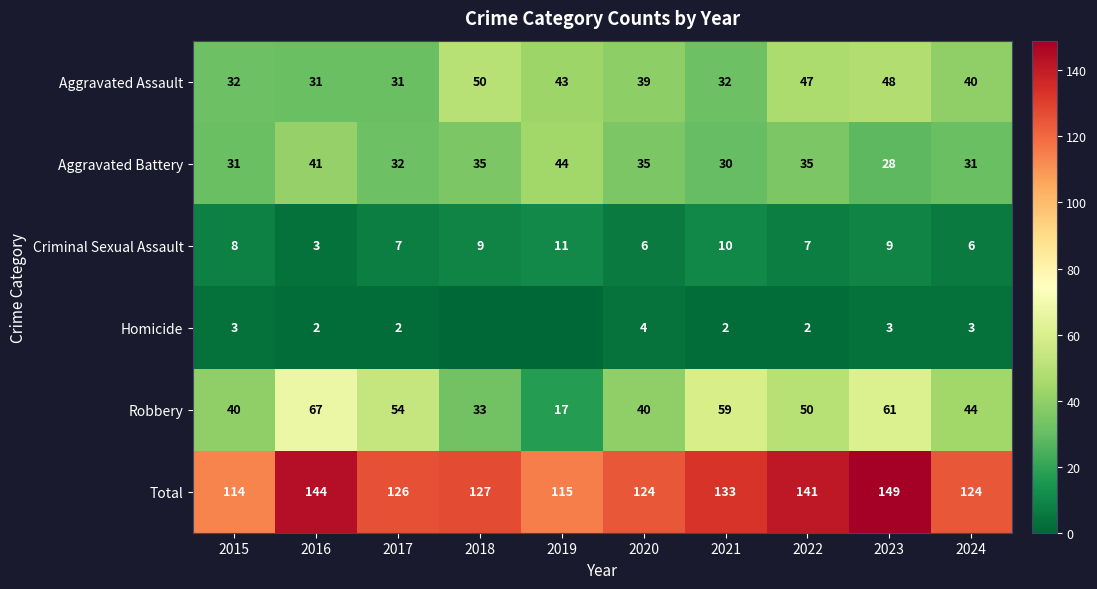

Which category has the lowest value across all series?

2018